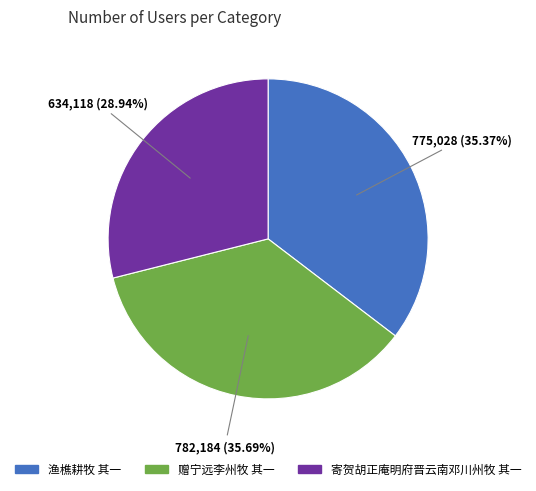

Is there any slice that represents more than half of the pie?

No